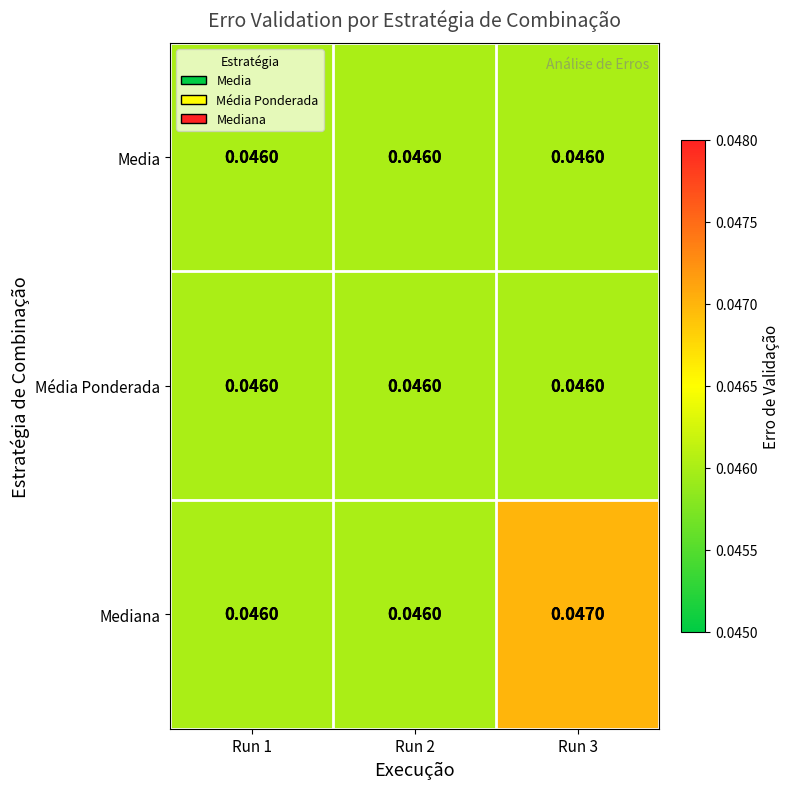

Which series has the largest total across all categories?

Mediana